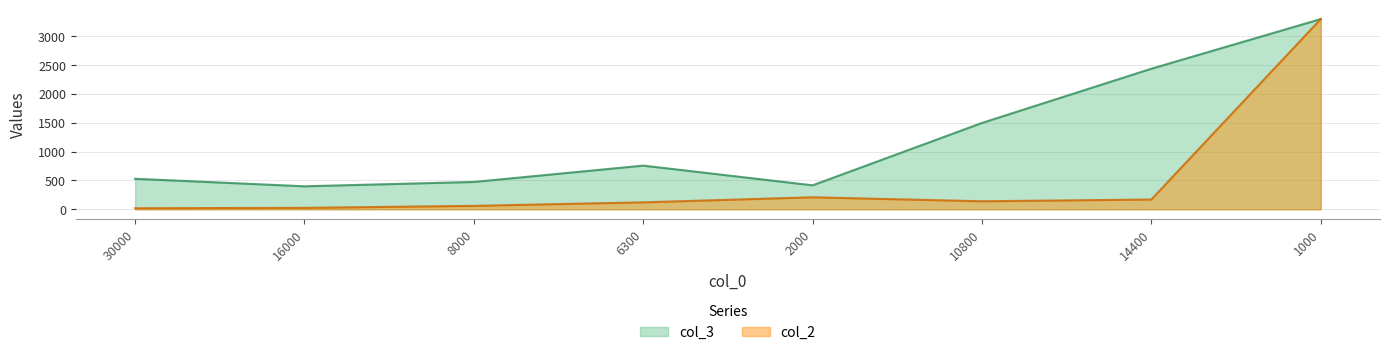

The value of col_1 at 1000 is 3300.0. True or false?

True